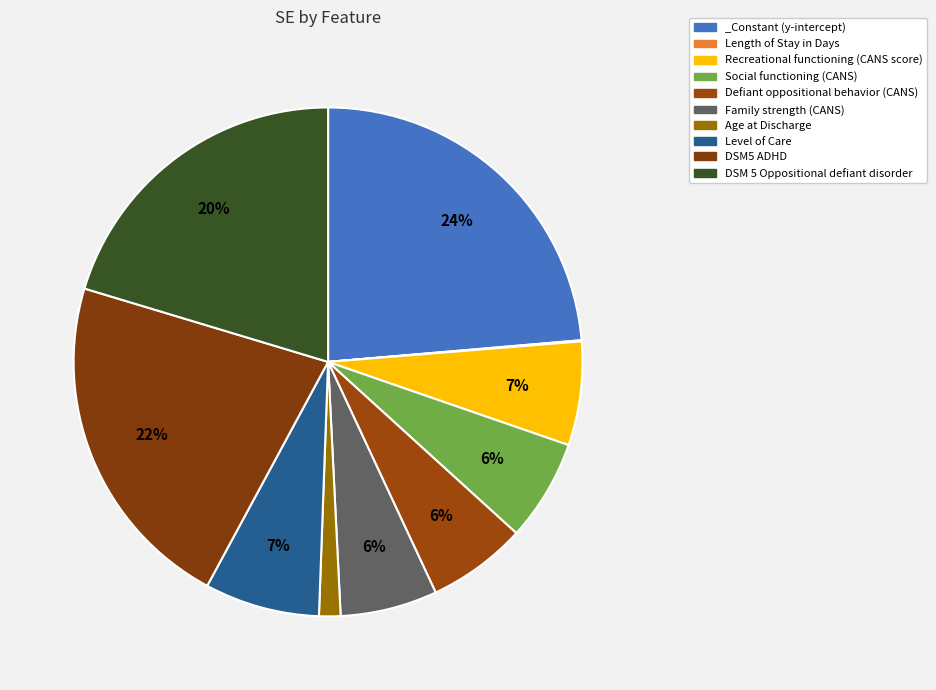

Do Recreational functioning (CANS score) and _Constant (y-intercept) together represent more than half of the pie?

No